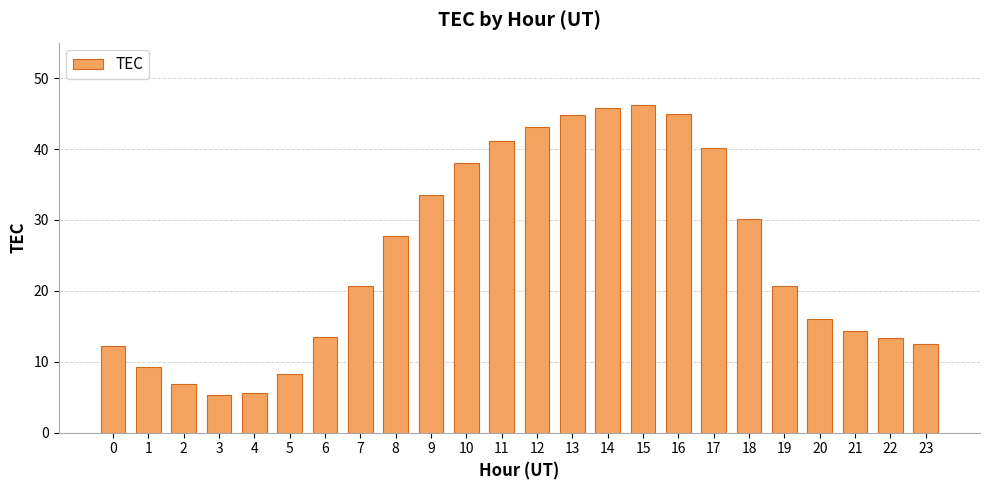

What is the smallest value displayed?

5.4